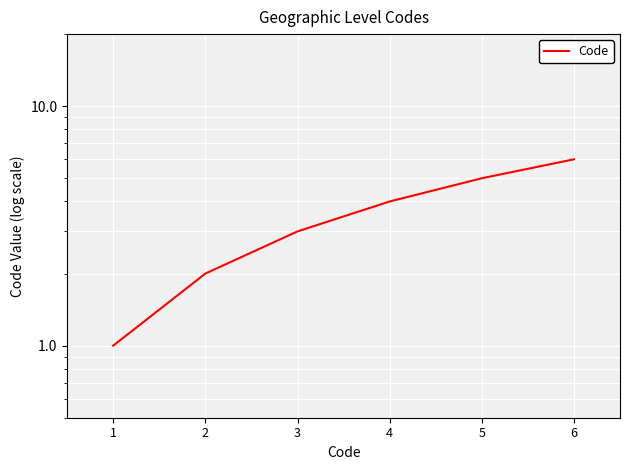

What is the difference between the maximum and minimum values?

5